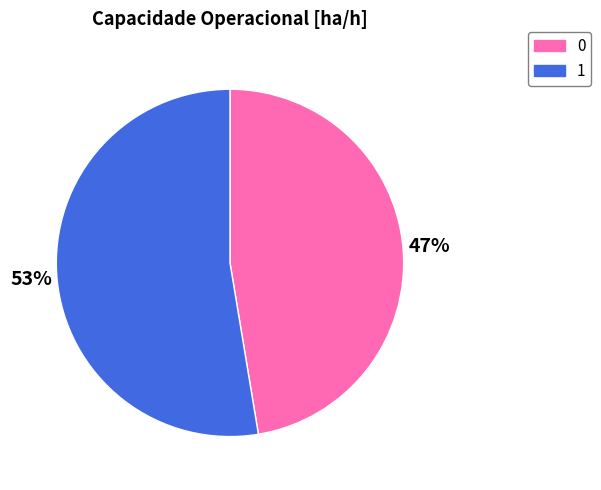

To the nearest percent, what portion does 0 represent?

47%